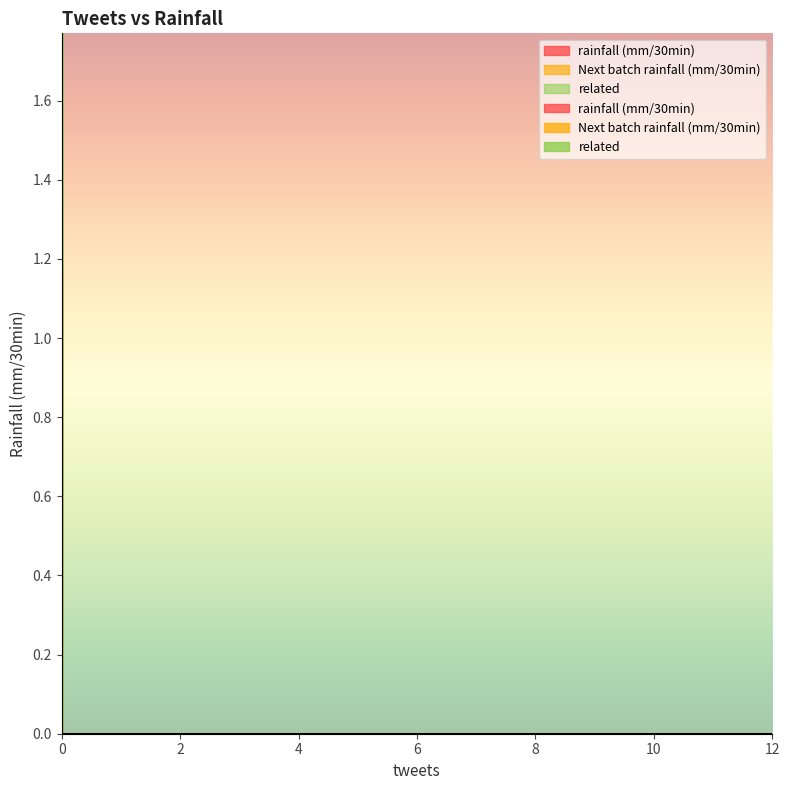

Count the rainfall (mm/30min) values in the range 0 to 1.

19